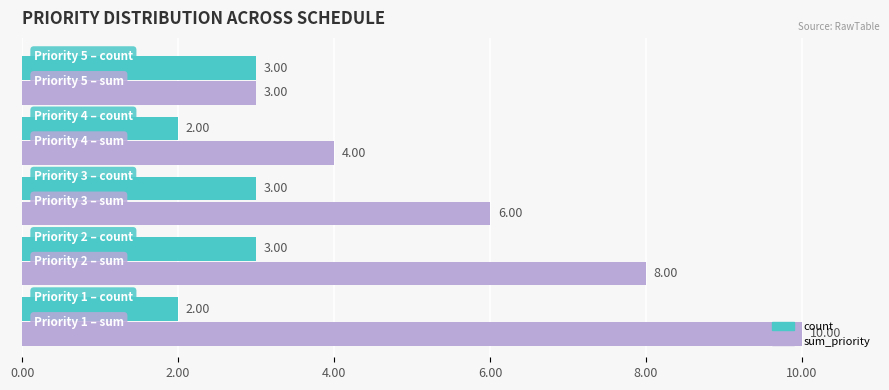

Which series has the widest spread of values?

sum_priority